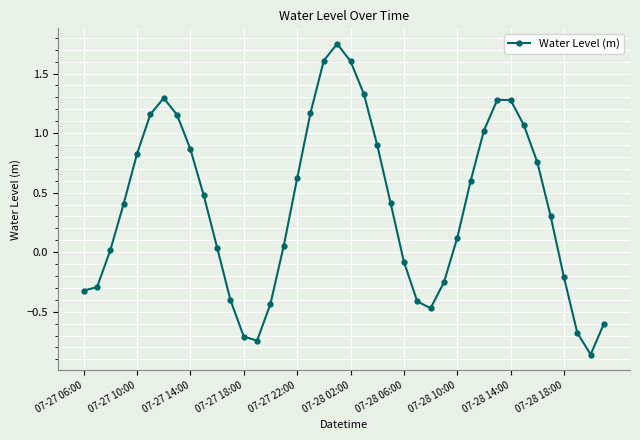

True or false: there are more than 1 points higher than both neighbors.

True